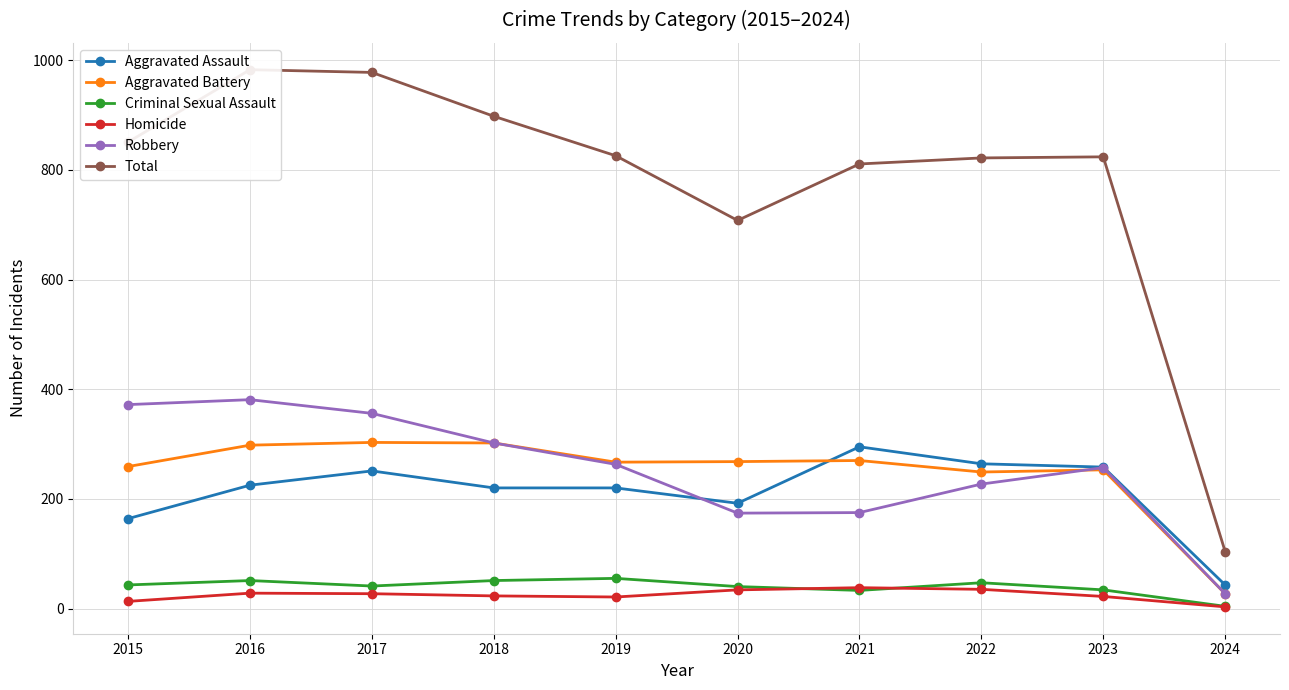

Does the chart display data point markers on the line(s)?

Yes